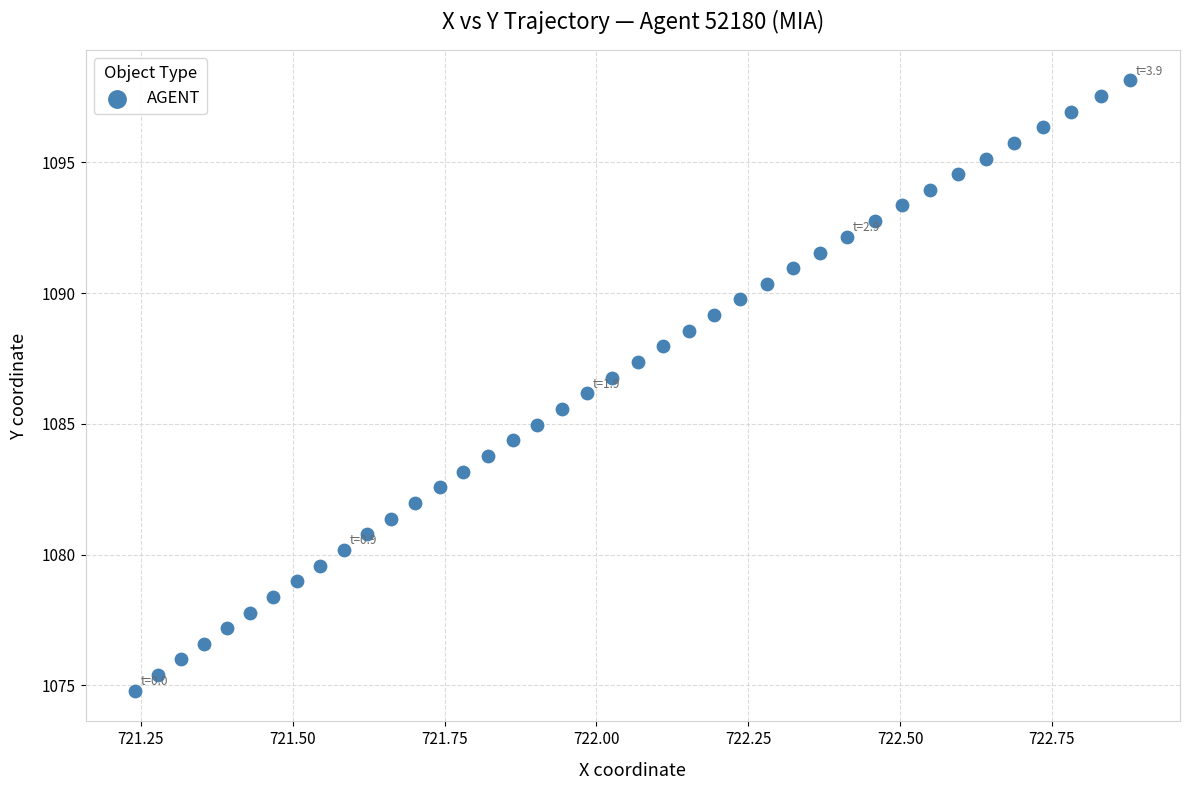

What is the range of Y values (max minus min)?

23.3